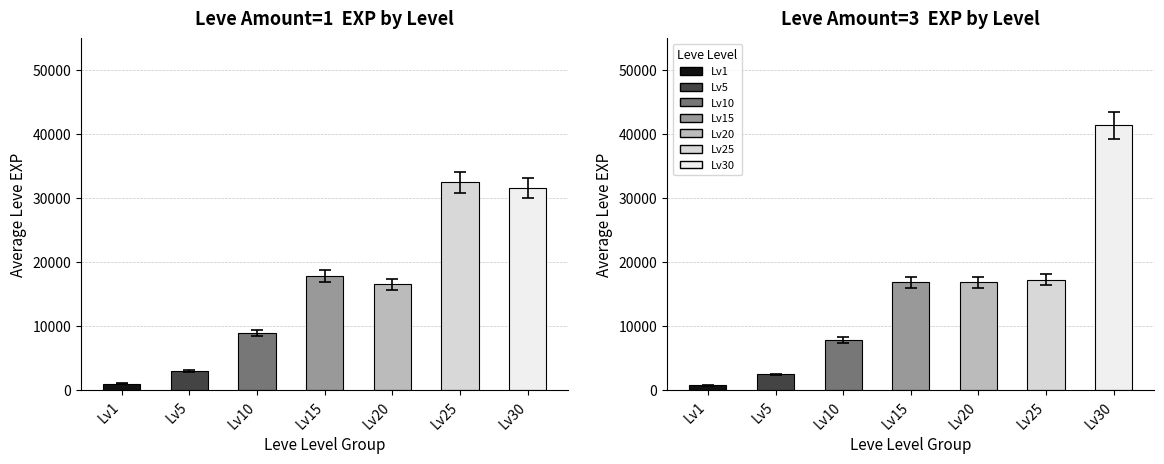

What is the difference between the second highest and second lowest values in the Amount=3 Avg EXP series?

13720